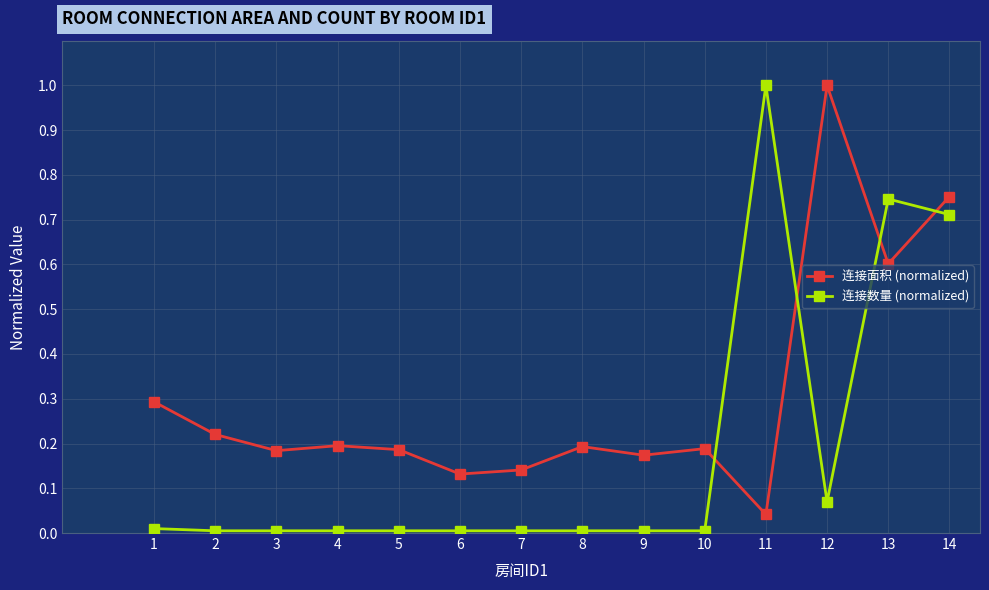

Which category has the highest value in the 连接面积 (normalized) series?

12